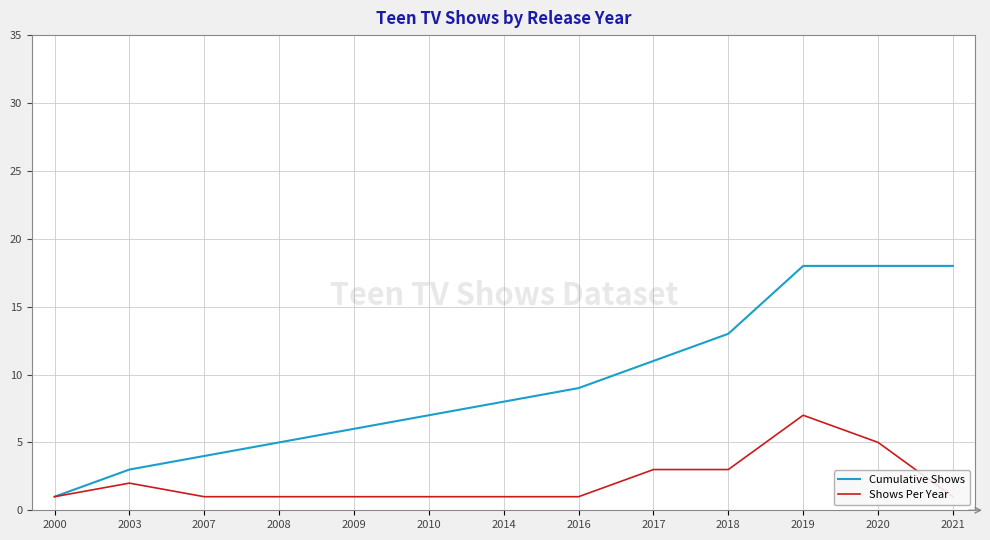

What is the difference between the highest and lowest values at 2018?

10